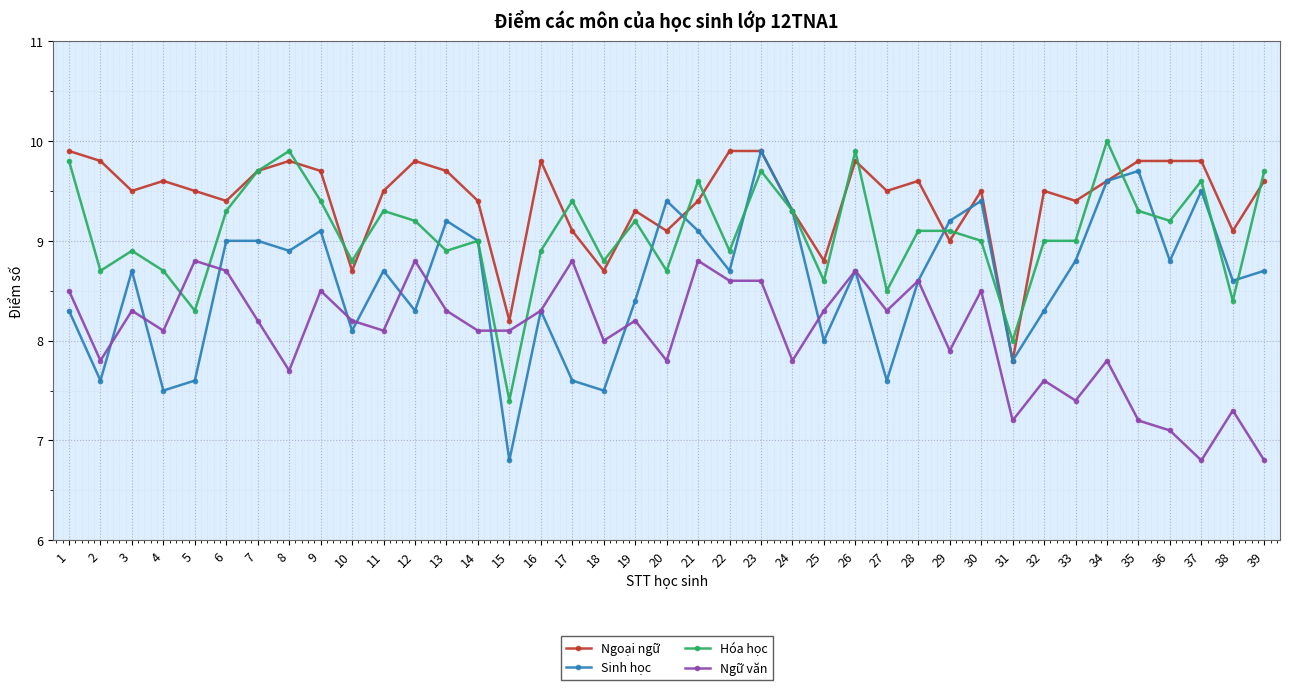

True or false: Ngữ văn has more than 1 points higher than both neighbors.

True